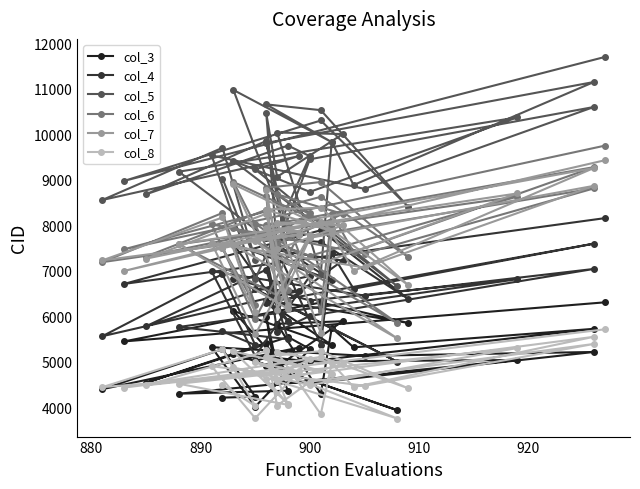

Where does the col_7 series first go above 7720?

890